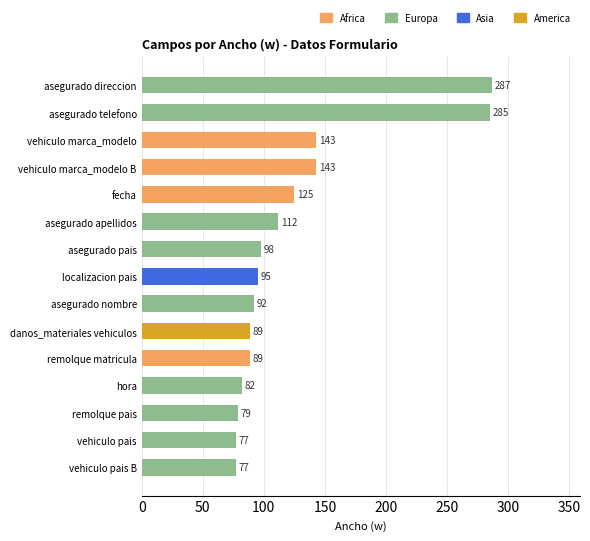

Reading bottom to top, extract all data points from this chart.

vehiculo pais B=77	vehiculo pais=77	remolque pais=79	hora=82	remolque matricula=89	danos_materiales vehiculos=89	asegurado nombre=92	localizacion pais=95	asegurado pais=98	asegurado apellidos=112	fecha=125	vehiculo marca_modelo B=143	vehiculo marca_modelo=143	asegurado telefono=285	asegurado direccion=287